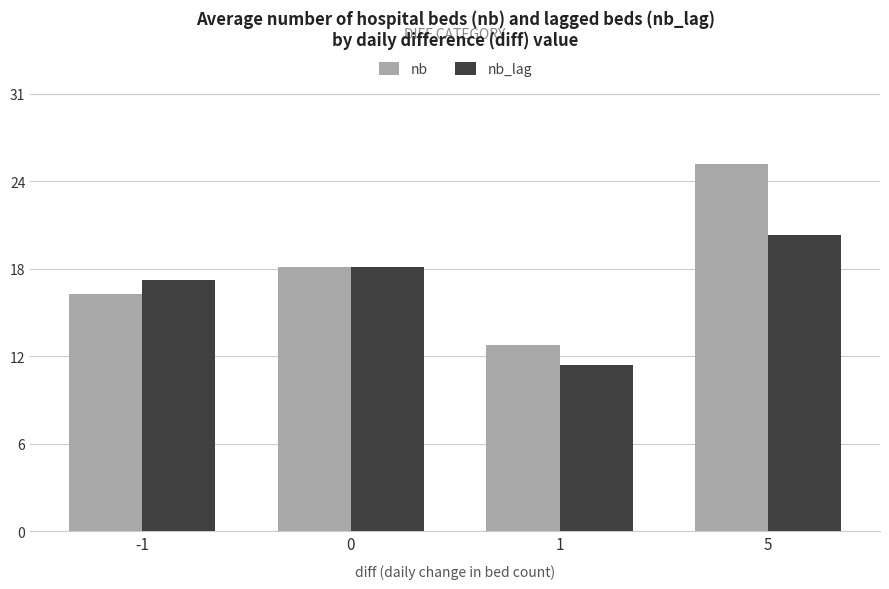

What are all the series names shown in the legend?

nb, nb_lag